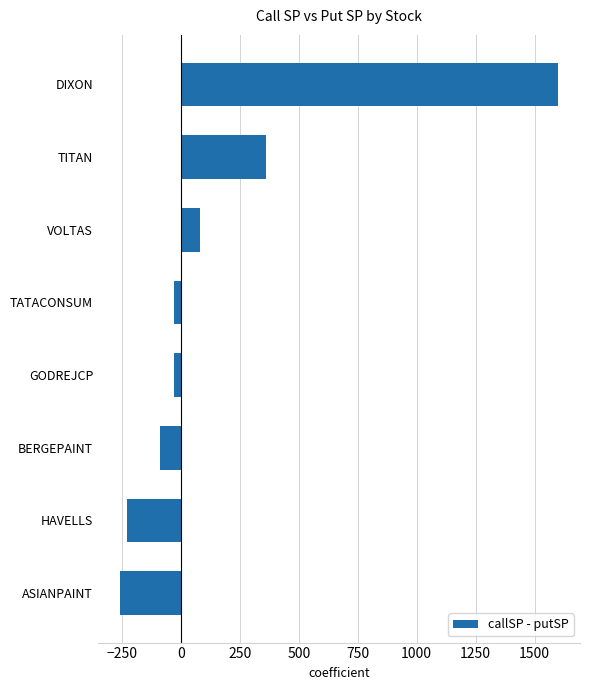

Is it true that the value at VOLTAS is 80?

True